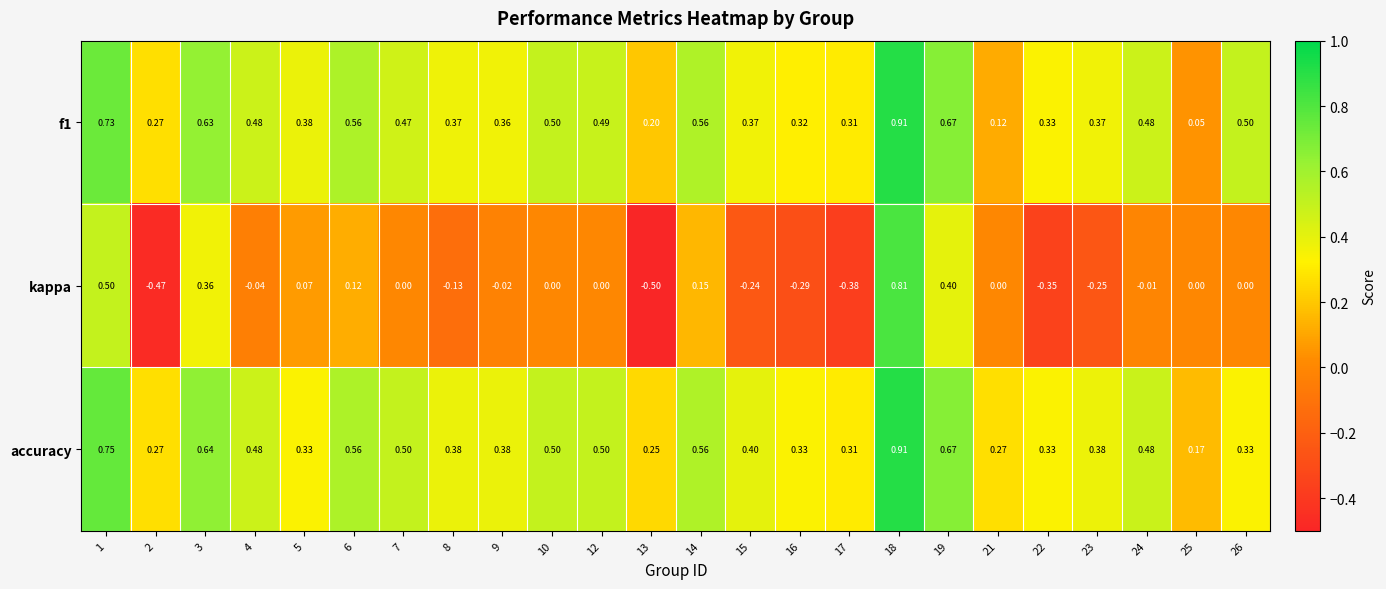

Which series changed the most between 21 and 22?

kappa